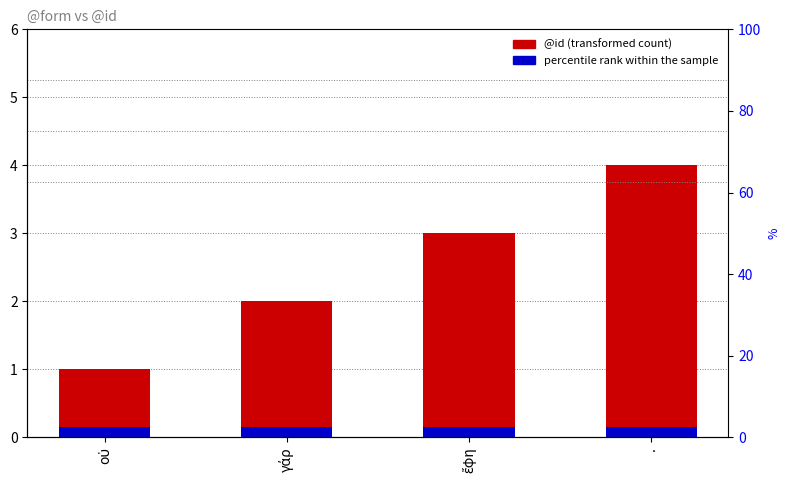

How many values exceed 3?

1